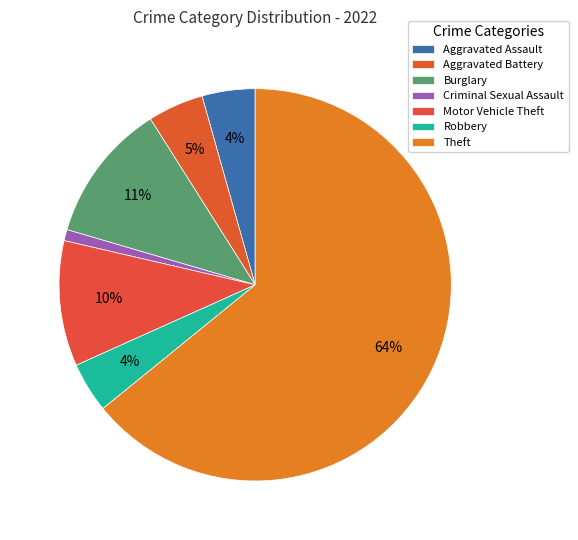

To the nearest percent, what percentage of the pie is Aggravated Assault?

4%